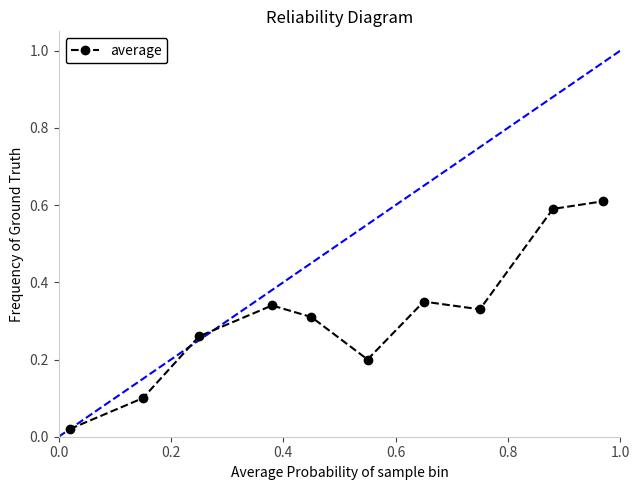

True or false: the data has more than 0 interior local peaks.

True